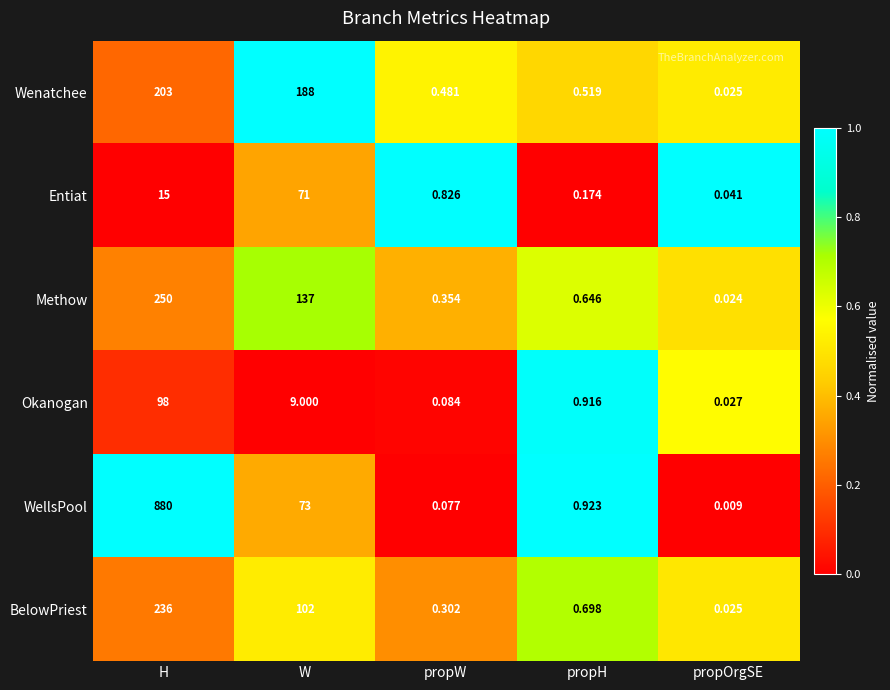

At H, list the series in order from smallest to largest.

Entiat, Okanogan, Wenatchee, BelowPriest, Methow, WellsPool